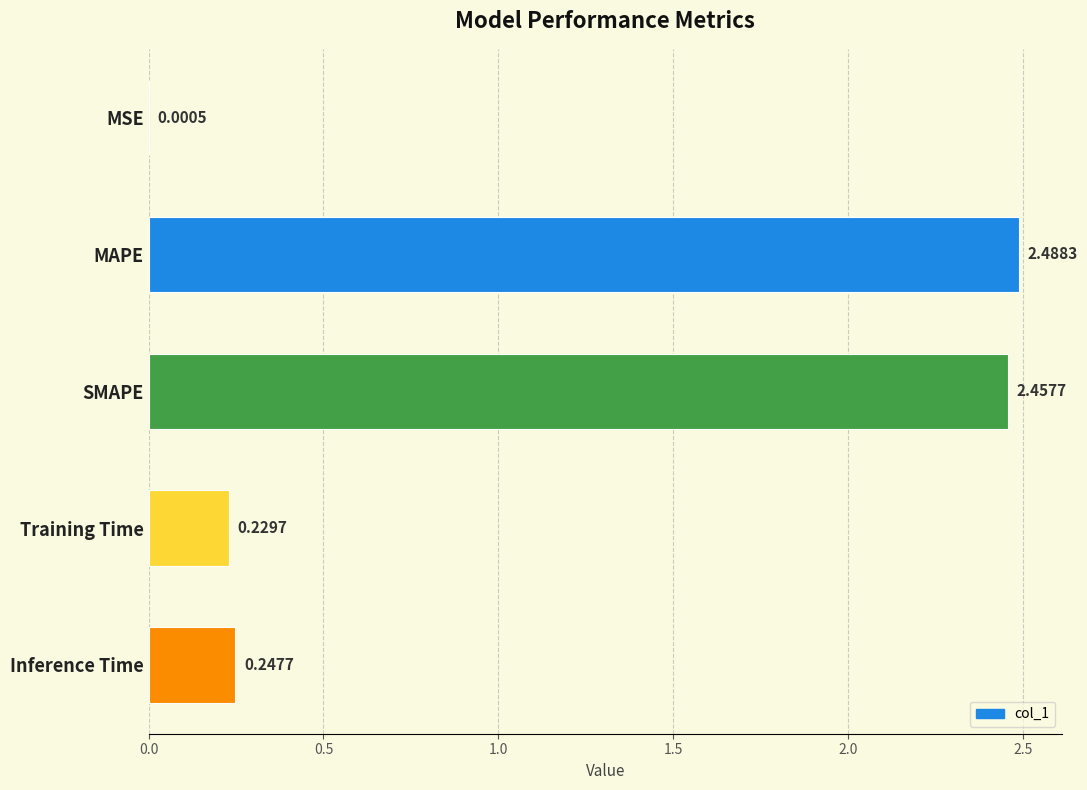

What is the change in value from SMAPE to Inference Time?

-2.2